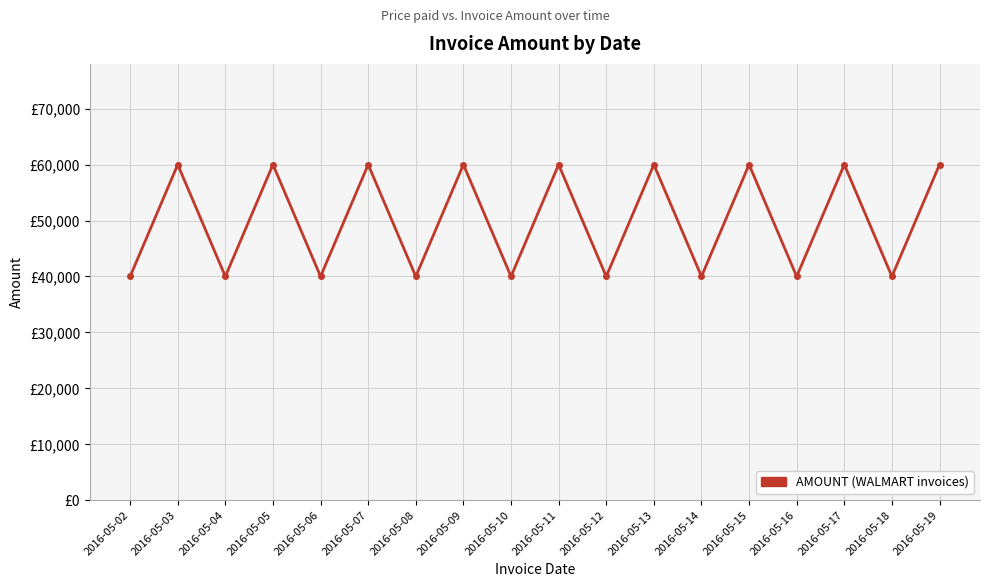

Rank the categories by value from highest to lowest.

2016-05-03, 2016-05-05, 2016-05-07, 2016-05-09, 2016-05-11, 2016-05-13, 2016-05-15, 2016-05-17, 2016-05-19, 2016-05-02, 2016-05-04, 2016-05-06, 2016-05-08, 2016-05-10, 2016-05-12, 2016-05-14, 2016-05-16, 2016-05-18